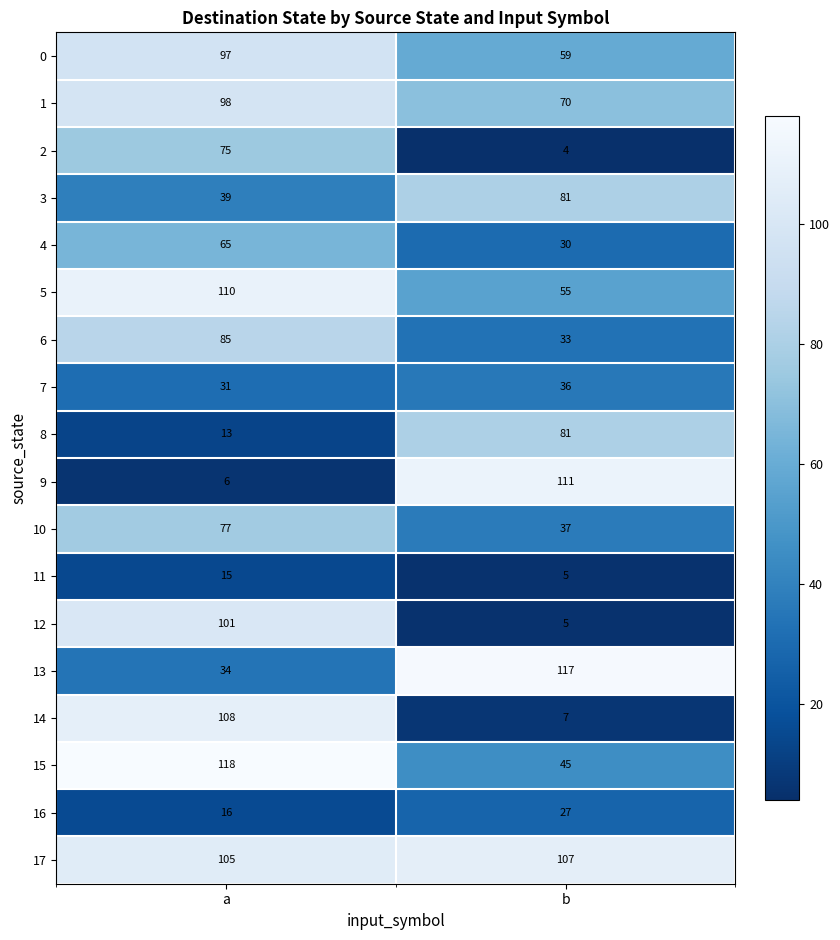

What is the difference between the highest and lowest values at b?

113